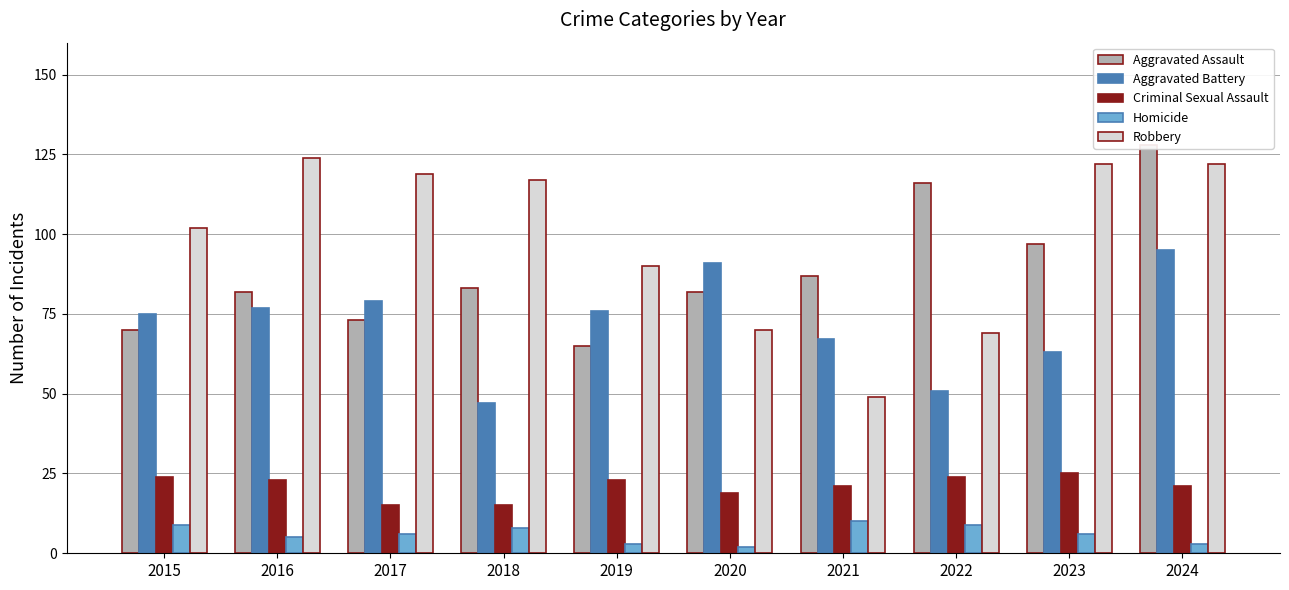

How many data points in Robbery are above 117?

4